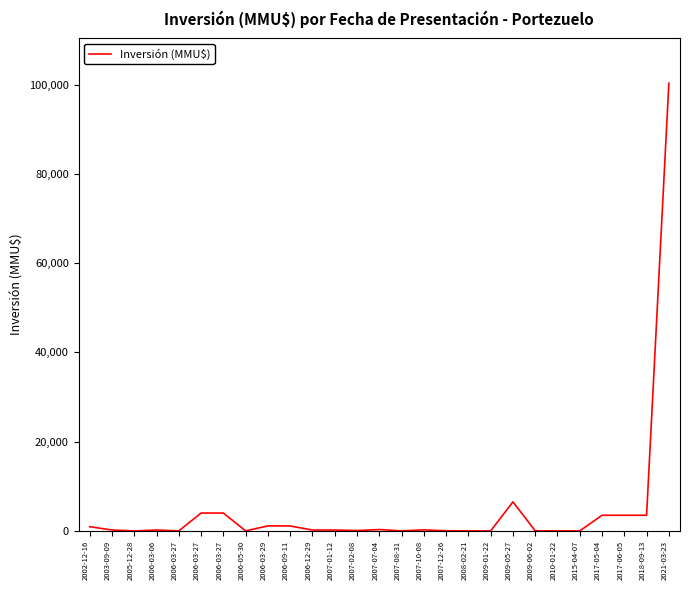

What is the change in value from 2006-12-29 to 2008-02-21?

-200